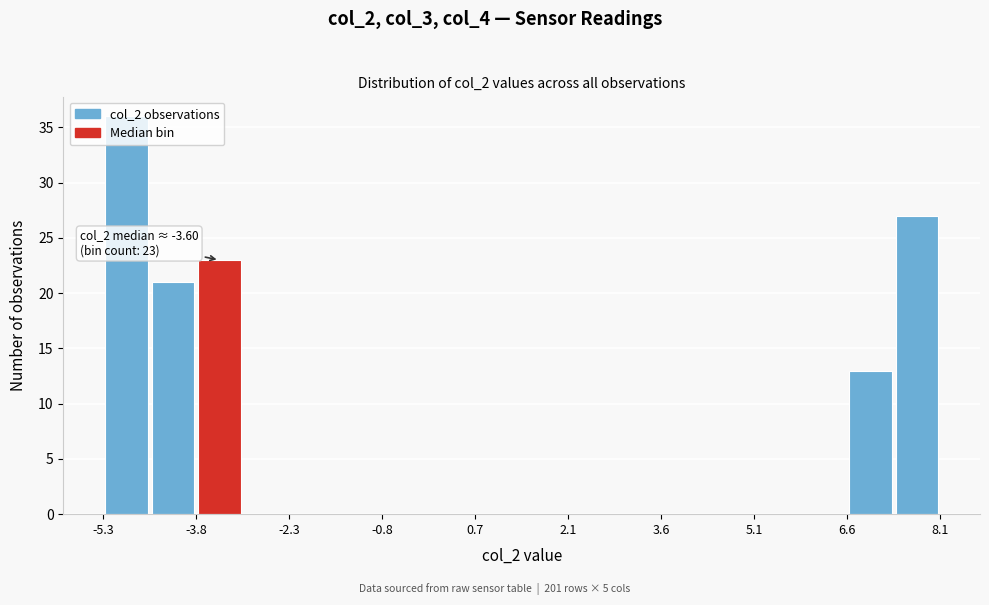

Read against the x-axis, roughly where is the centre of the tallest bar?

-4.8